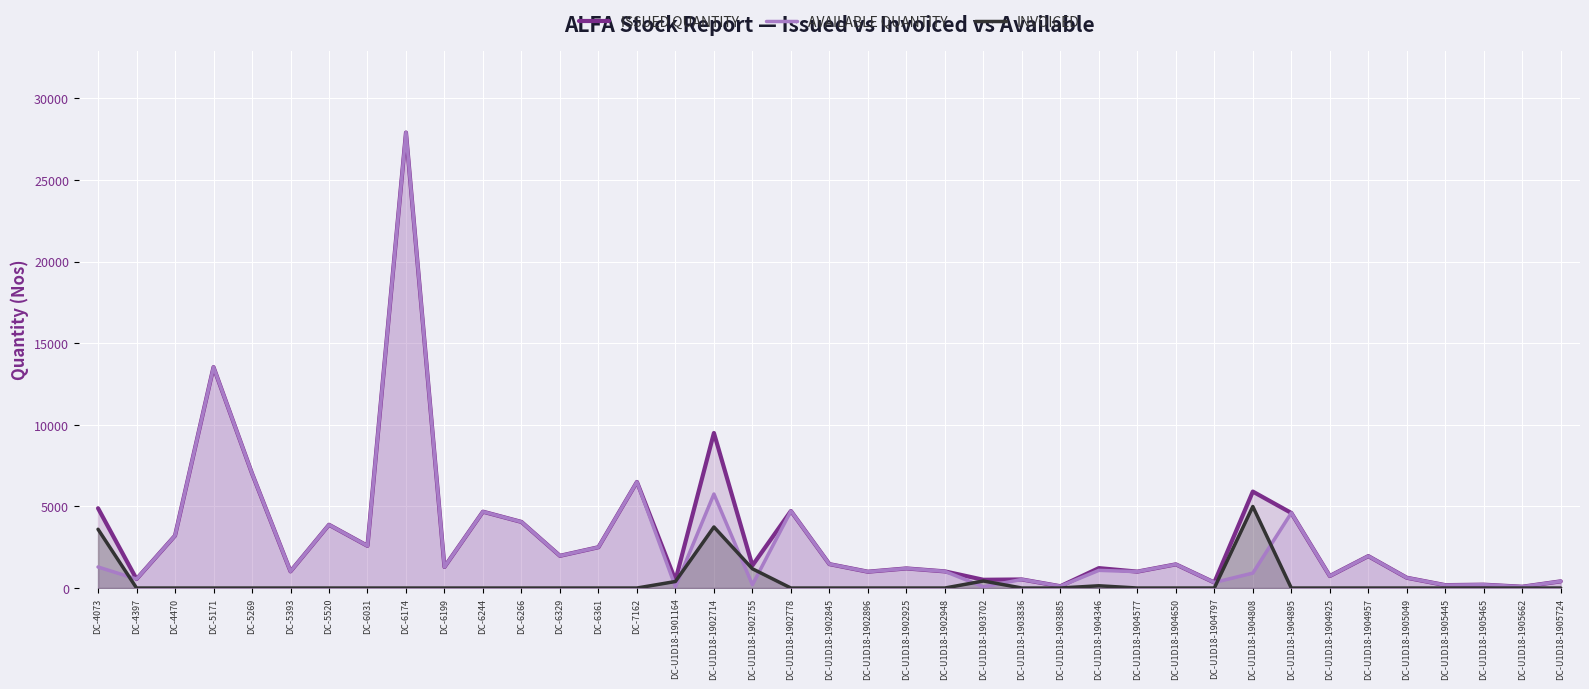

What is the difference between the maximum and second lowest values in the AVAILABLE QUANTITY series?

27832